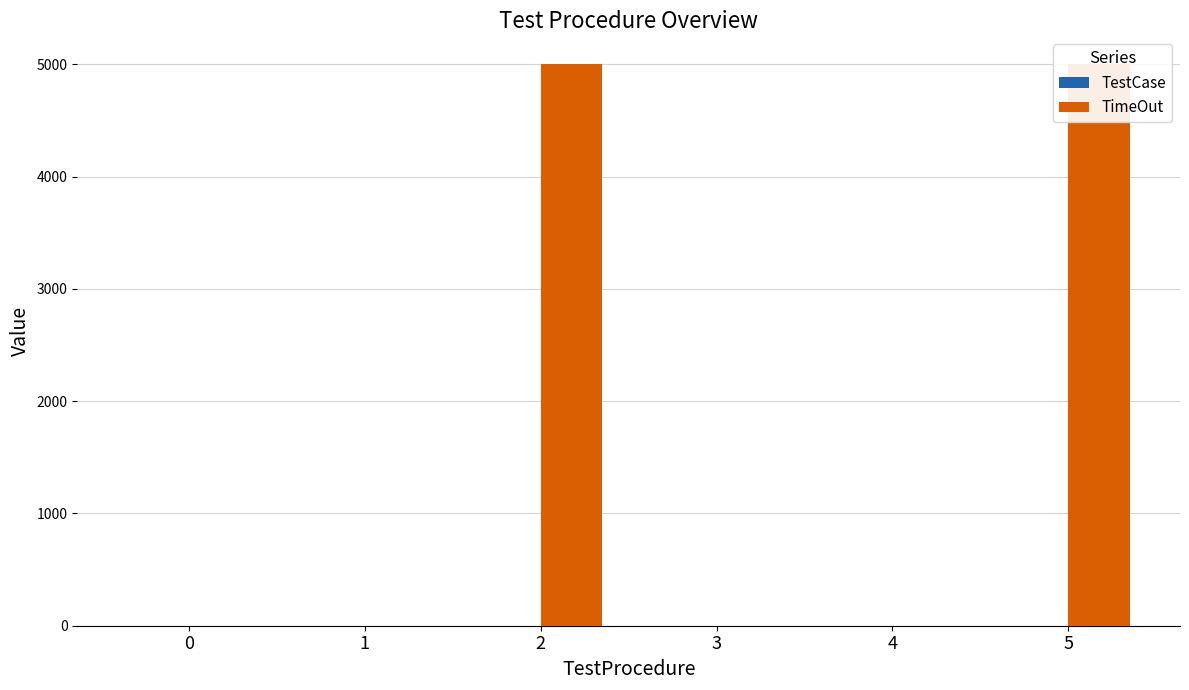

At how many categories does at least one series exceed 184?

2